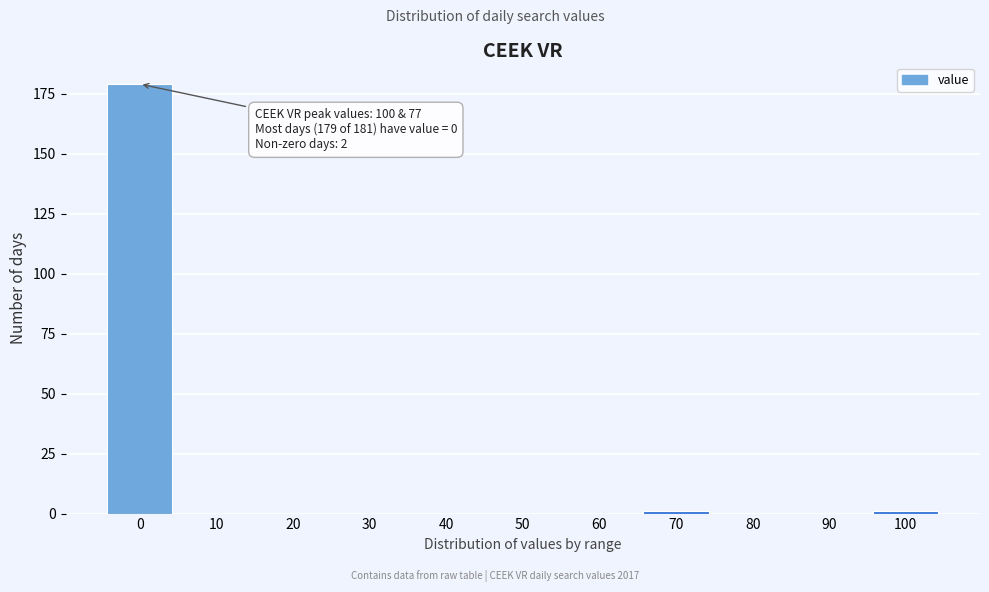

Reading right to left, what are all the values shown in this chart?

100=1	90=0	80=0	70=1	60=0	50=0	40=0	30=0	20=0	10=0	0=179